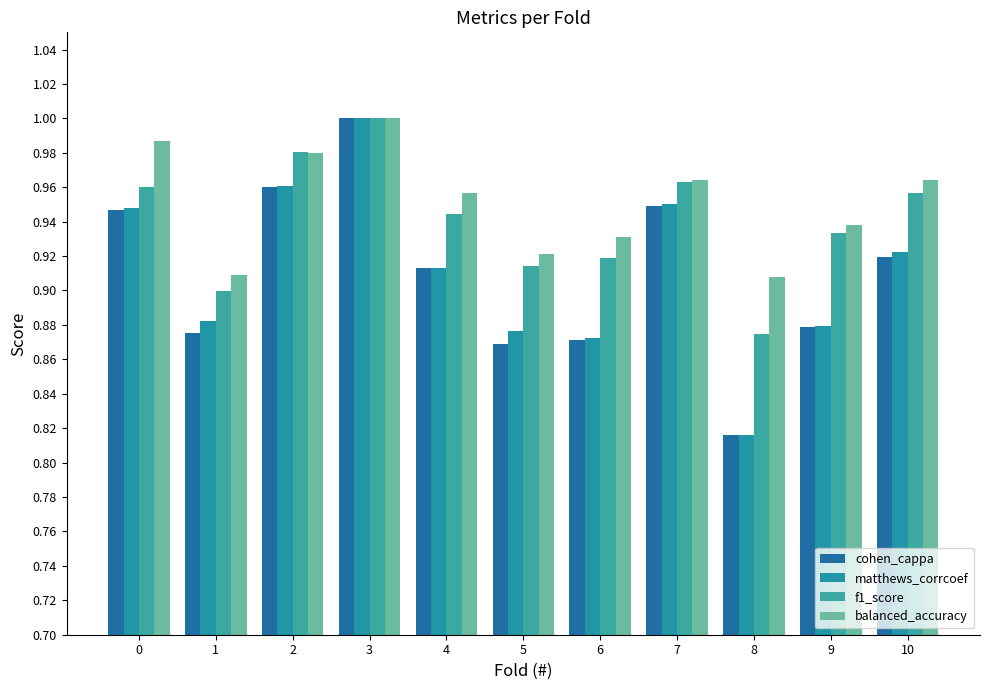

What are all the series names shown in the legend?

cohen_cappa, matthews_corrcoef, f1_score, balanced_accuracy